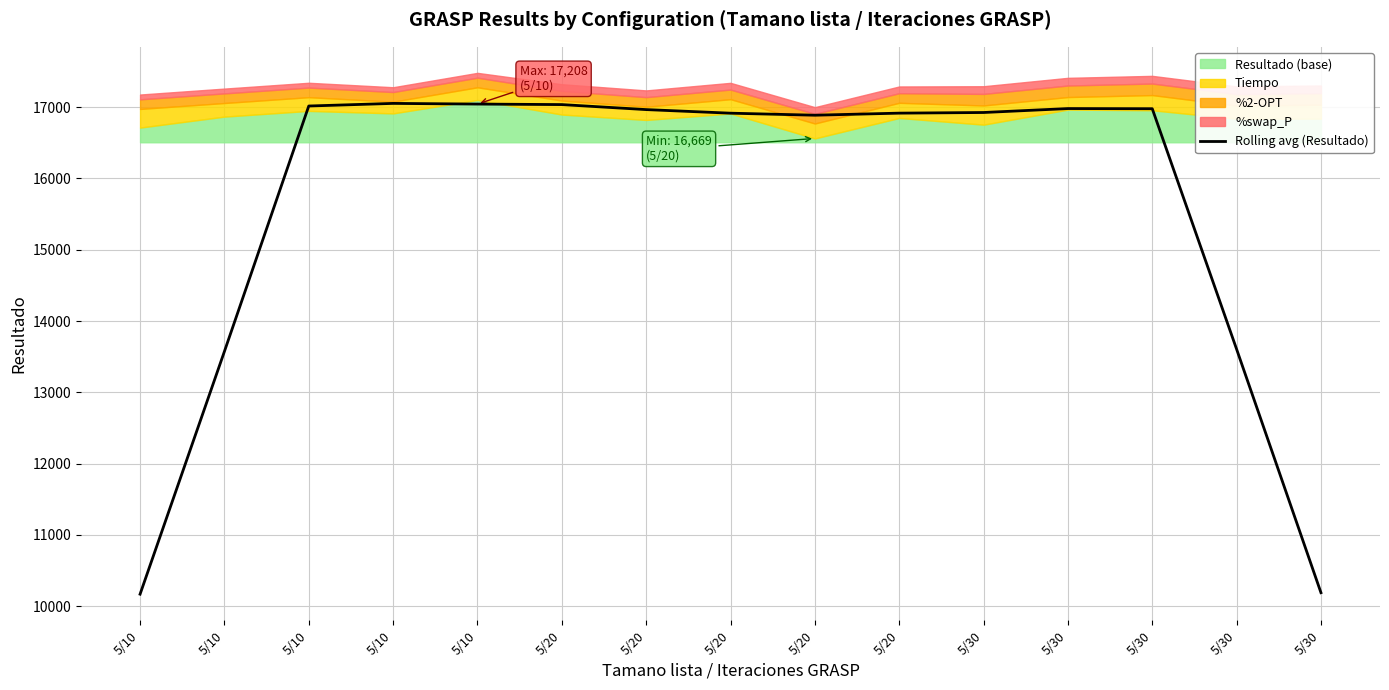

Reading left to right, transcribe all the data shown in this chart.

10170.2	13574.2	17015.8	17052.4	17043.0	17035.8	16965.6	16915.2	16886.8	16915.8	16924.8	16980.0	16978.0	13605.6	10191.0